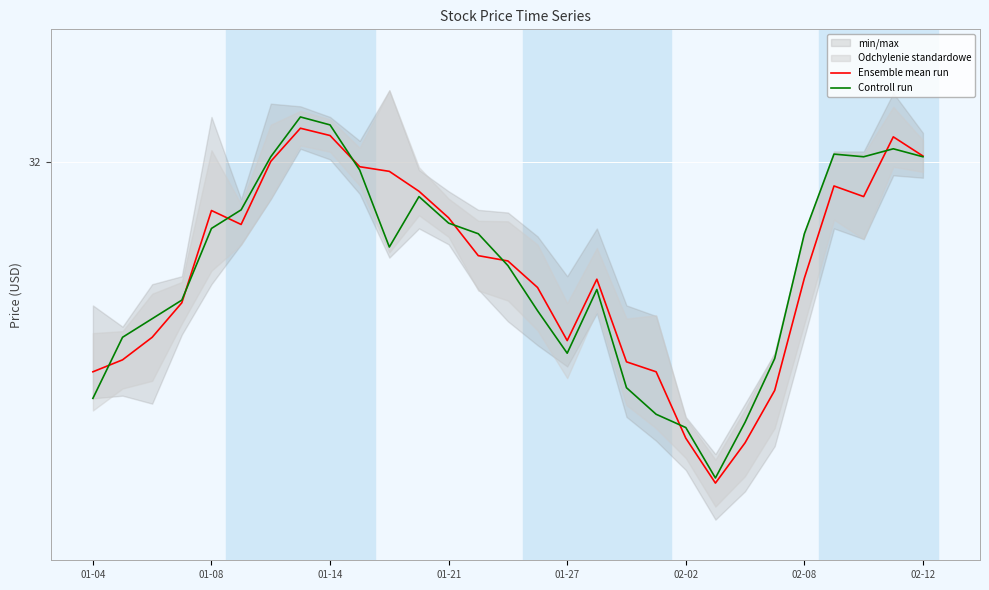

What is the total value across all series at 01-08?

63.6